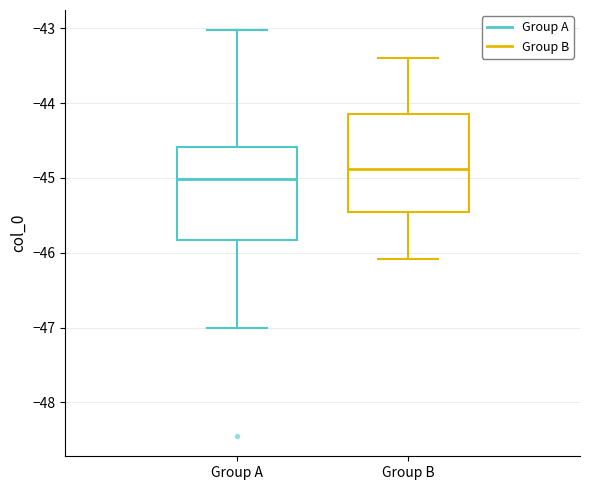

Reading left to right, transcribe this box plot: for each box, give where its median line is, the range the box spans, and where its two whiskers end, as read against the y-axis. The values are not printed on the chart, so give them approximately, as read against the axis.

Group A: median -45.0, box -45.8 to -44.6, whiskers -47.0 to -43.0
Group B: median -44.9, box -45.5 to -44.1, whiskers -46.1 to -43.4